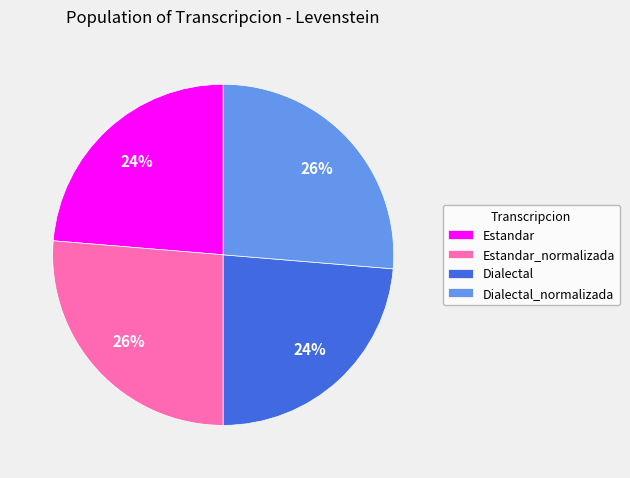

To the nearest percent, what percentage of the pie is Estandar_normalizada?

26%